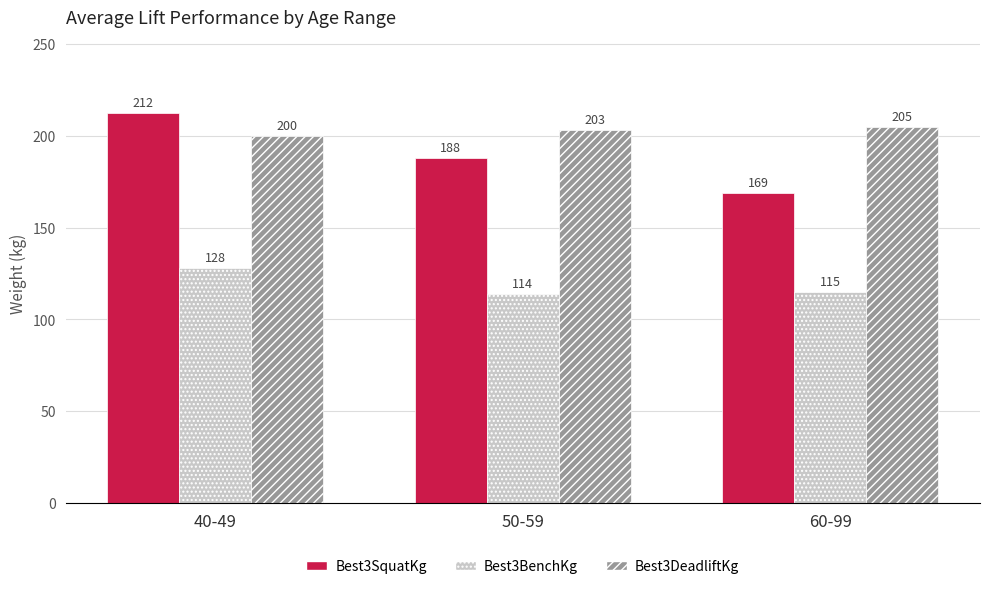

Which series has the widest spread of values?

Best3SquatKg